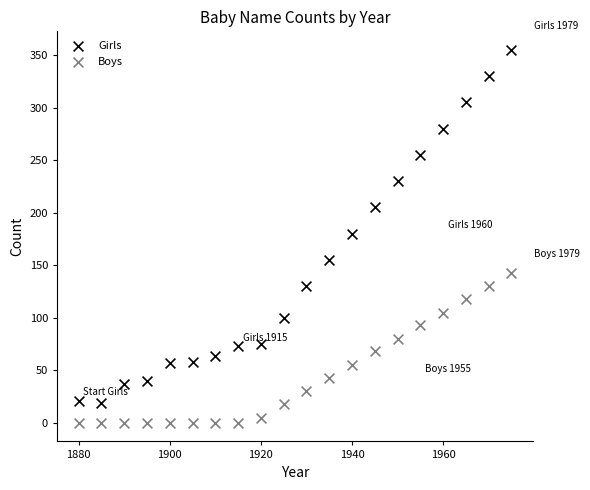

In the Girls series, what Y value is closest to 187?

180